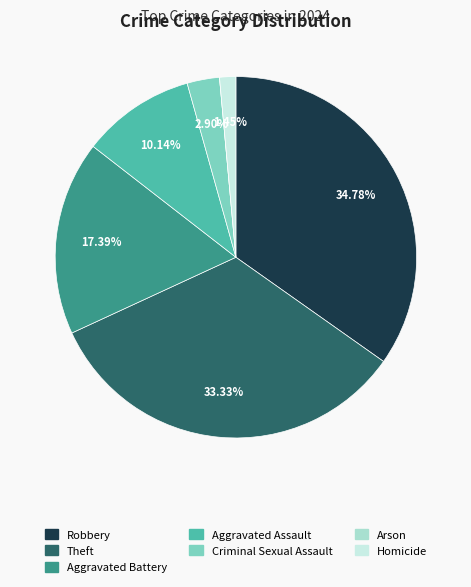

Does Theft account for over 50% of the chart?

No